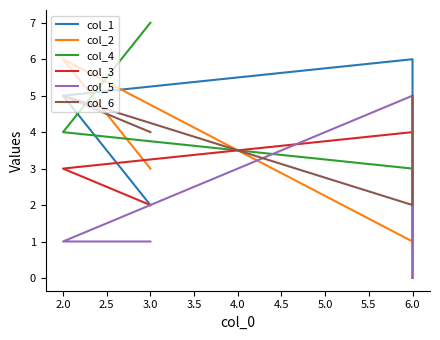

Does the chart have visible grid lines?

No